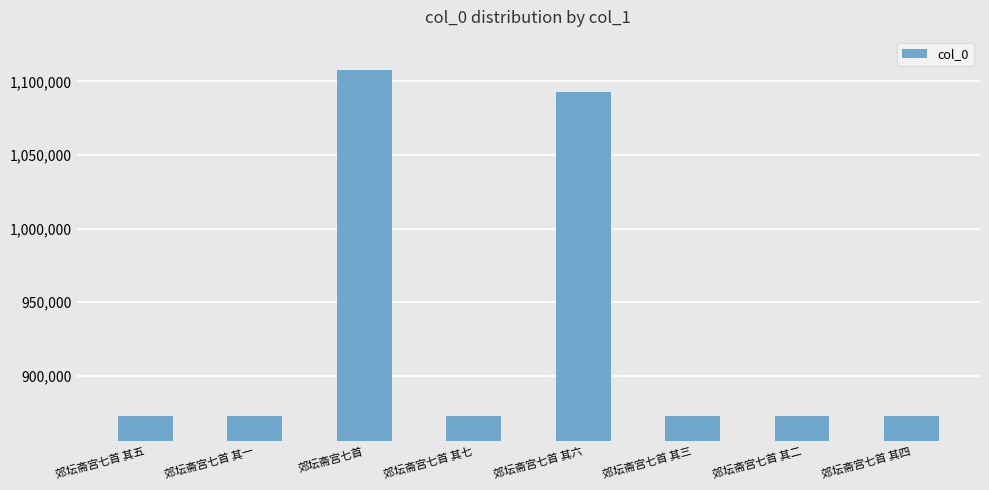

How many data points are less than 872974?

4